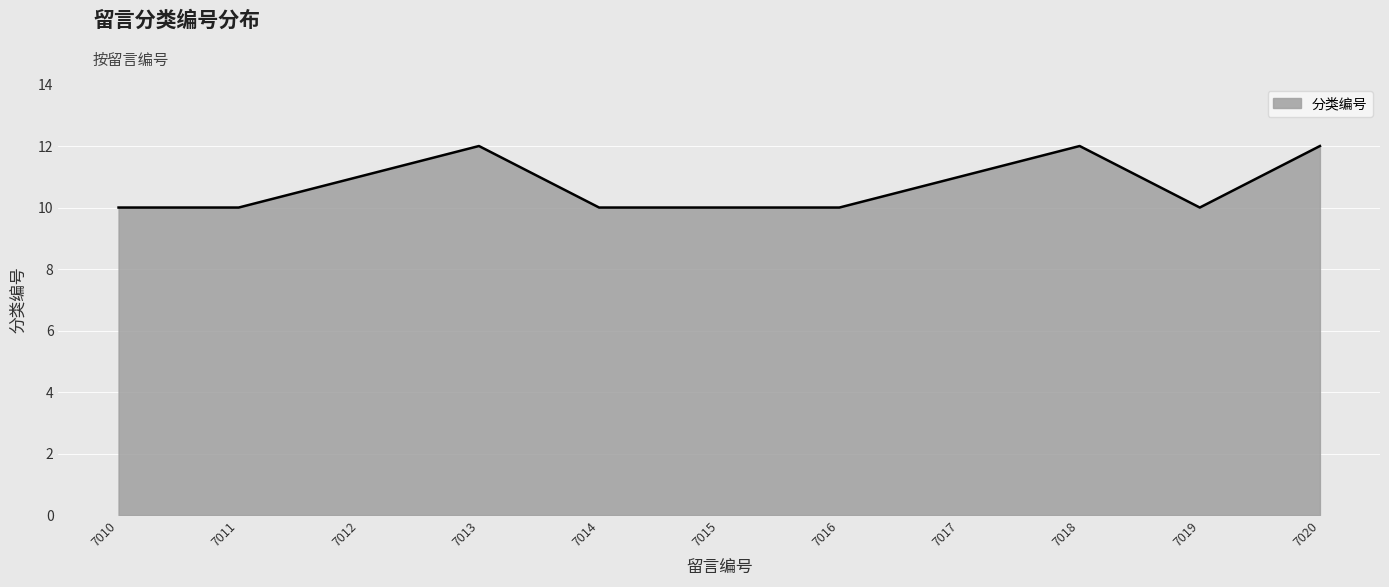

What is the maximum value shown in the chart?

12